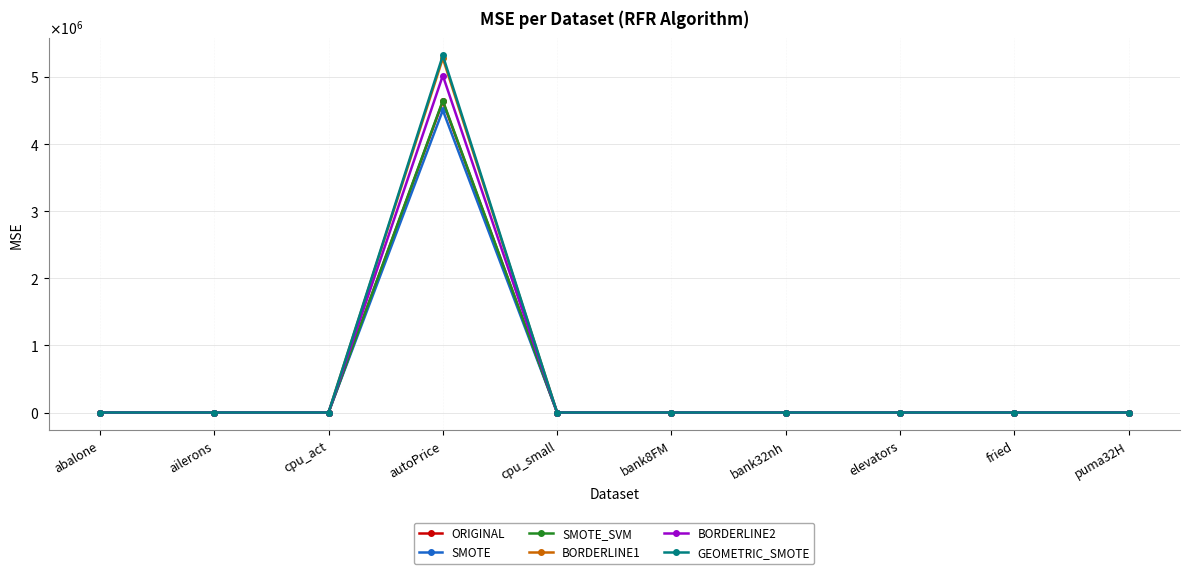

What is the label of the 6th point from the left?

bank8FM